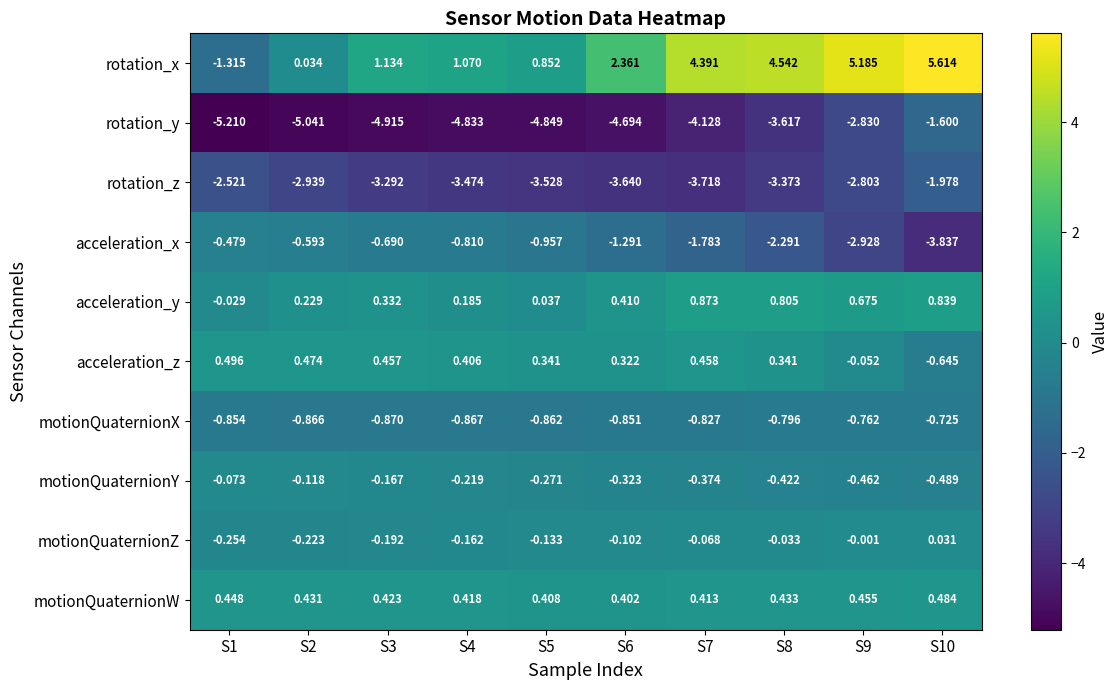

What is the spread (max minus min) of values at S6?

7.1